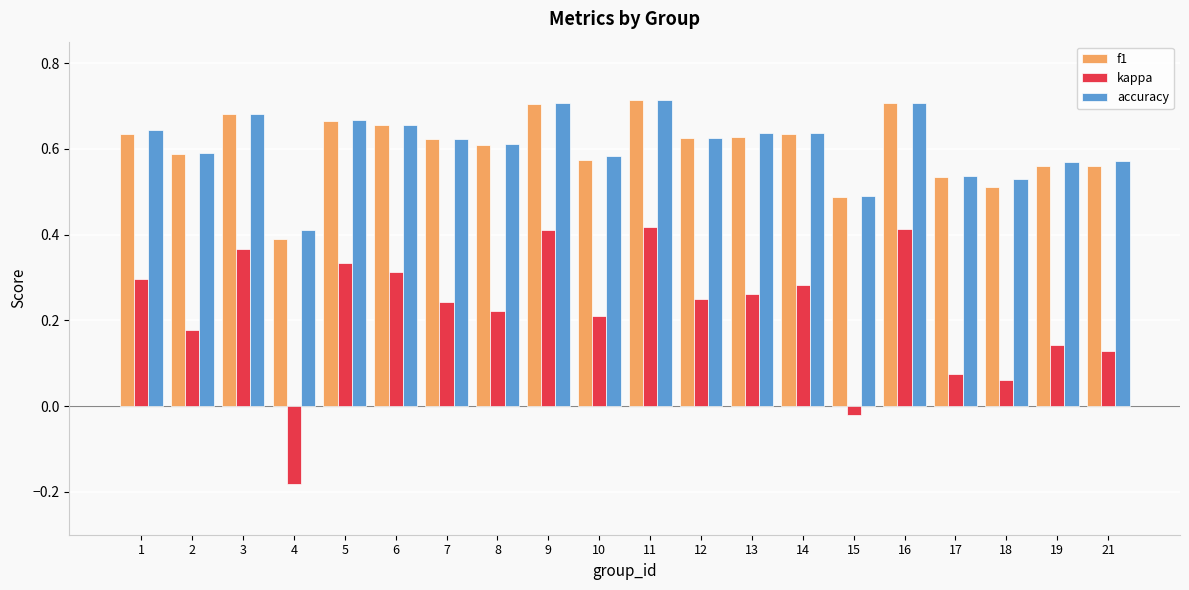

How many f1 values are between 0 and 1?

20